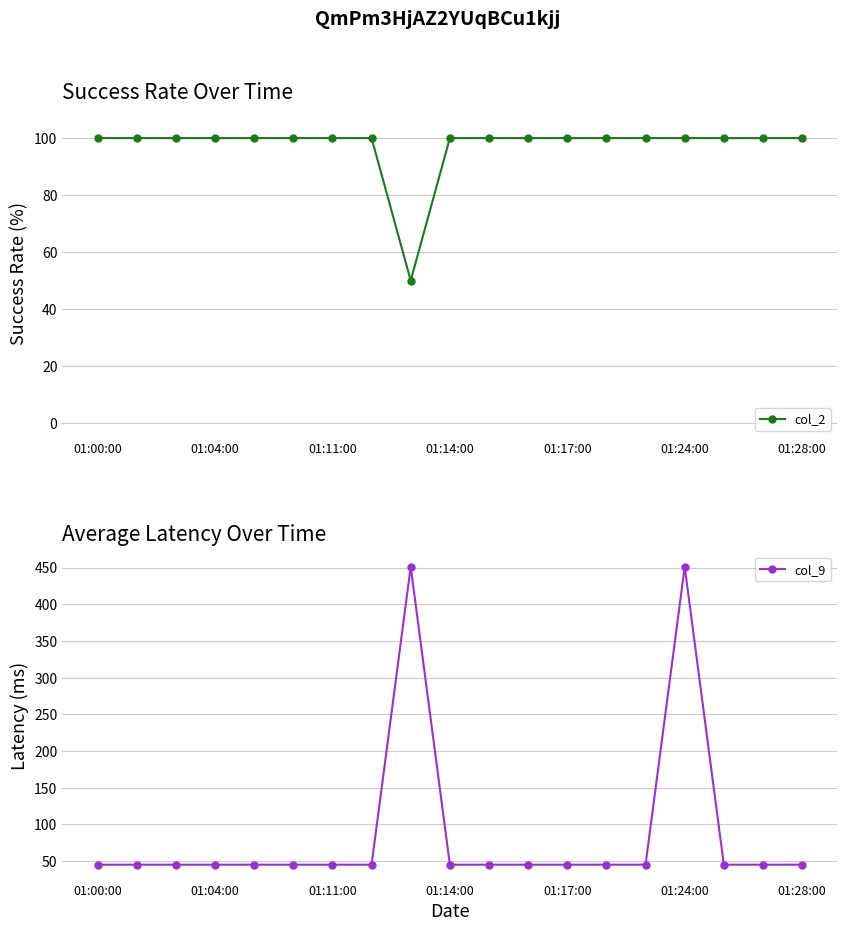

What is the value of the col_9 point at the 19th from the left?

45.1